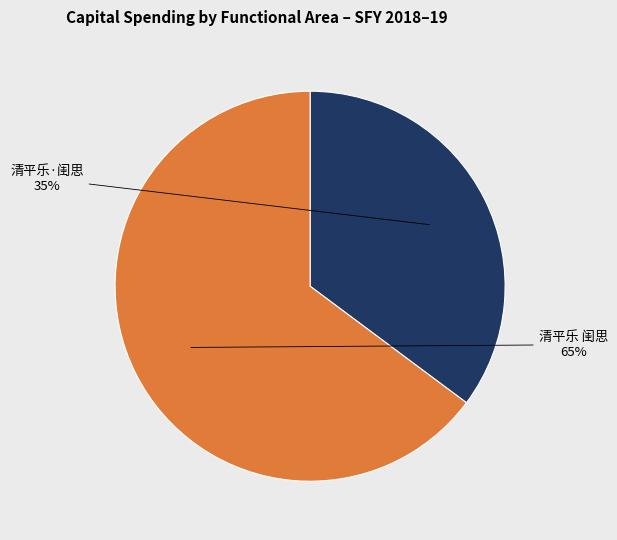

Which category has the smallest portion of the pie?

清平乐·闺思